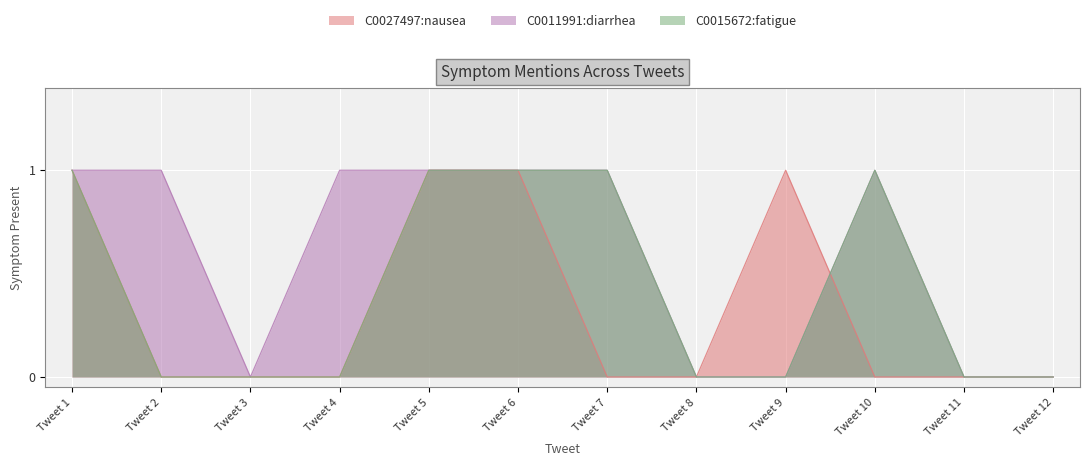

How many lines are shown in the chart?

3